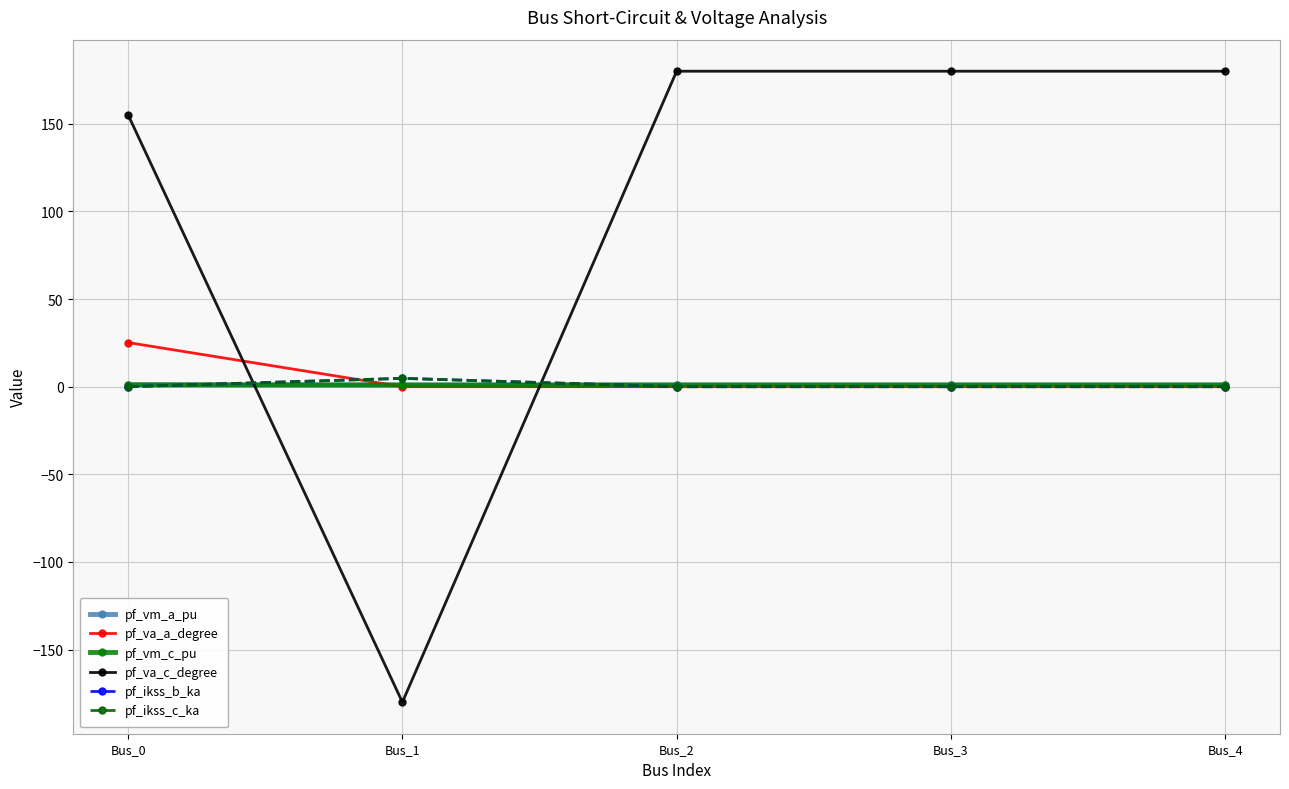

Which has a higher value, Bus_1 or Bus_3?

Bus_1